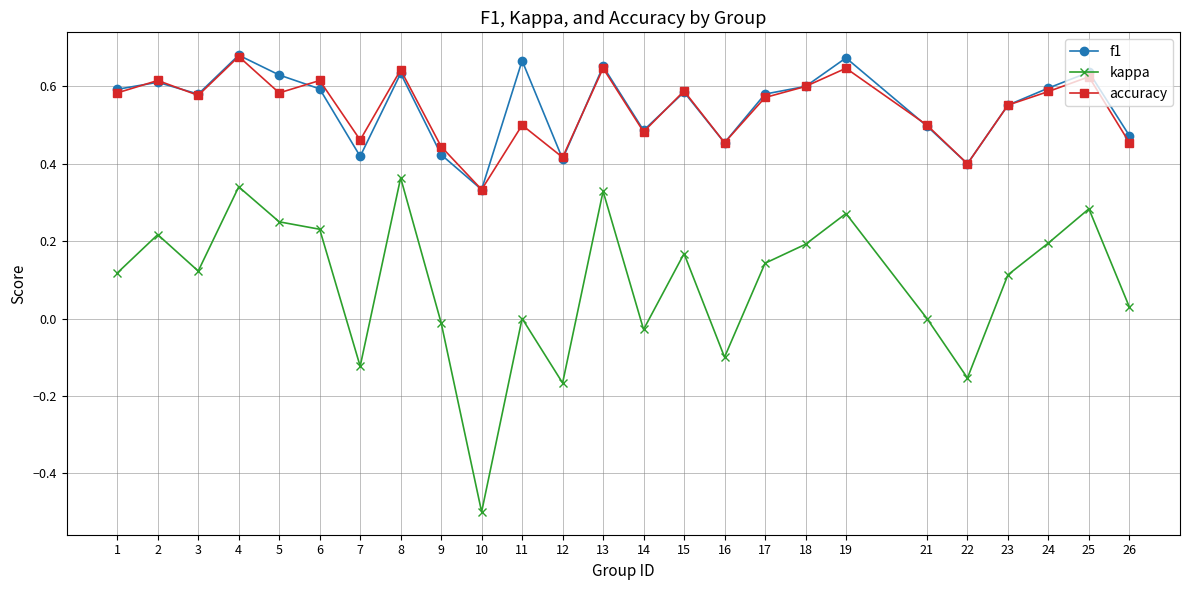

The value of kappa at 11 is 0.5. True or false?

False